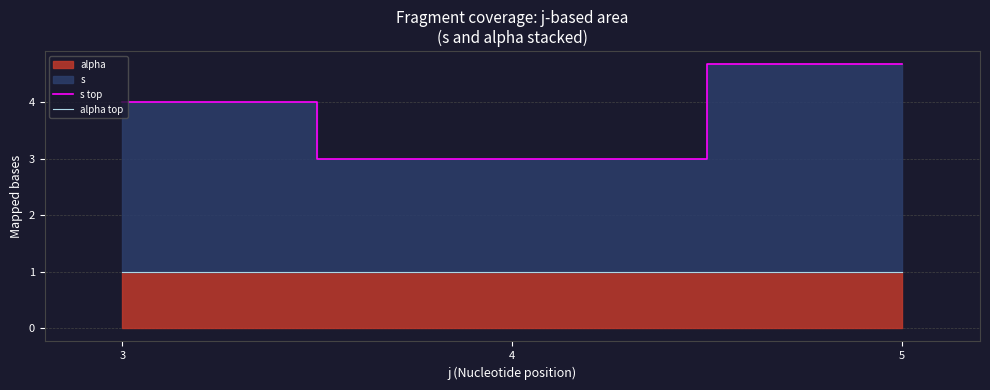

Reading right to left, list all the values displayed in this chart.

s top: 4.7	3.0	4.0
alpha top: 1.0	1.0	1.0